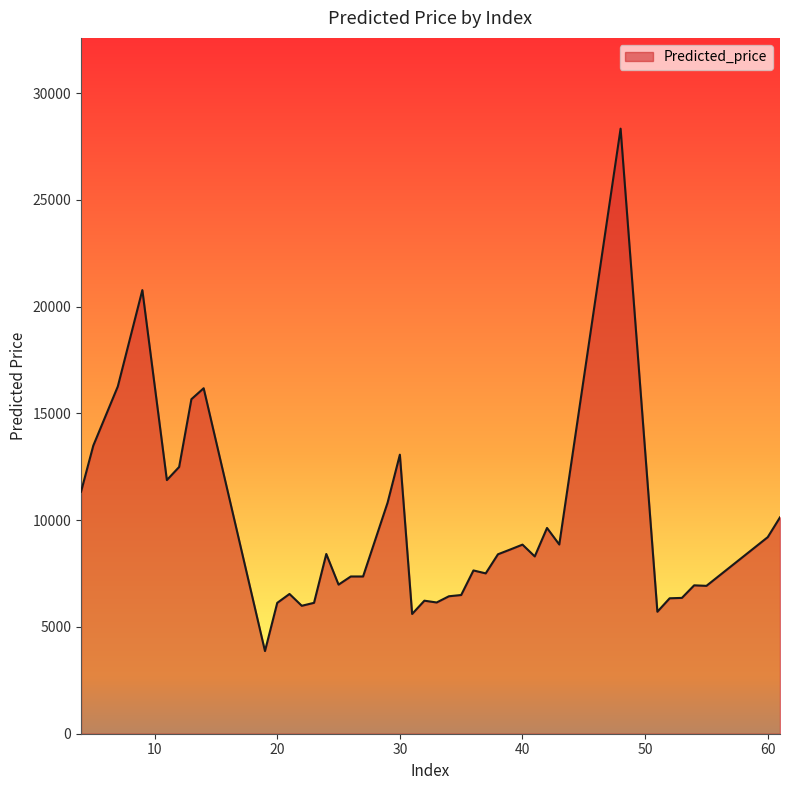

Count the number of categories in the chart.

40